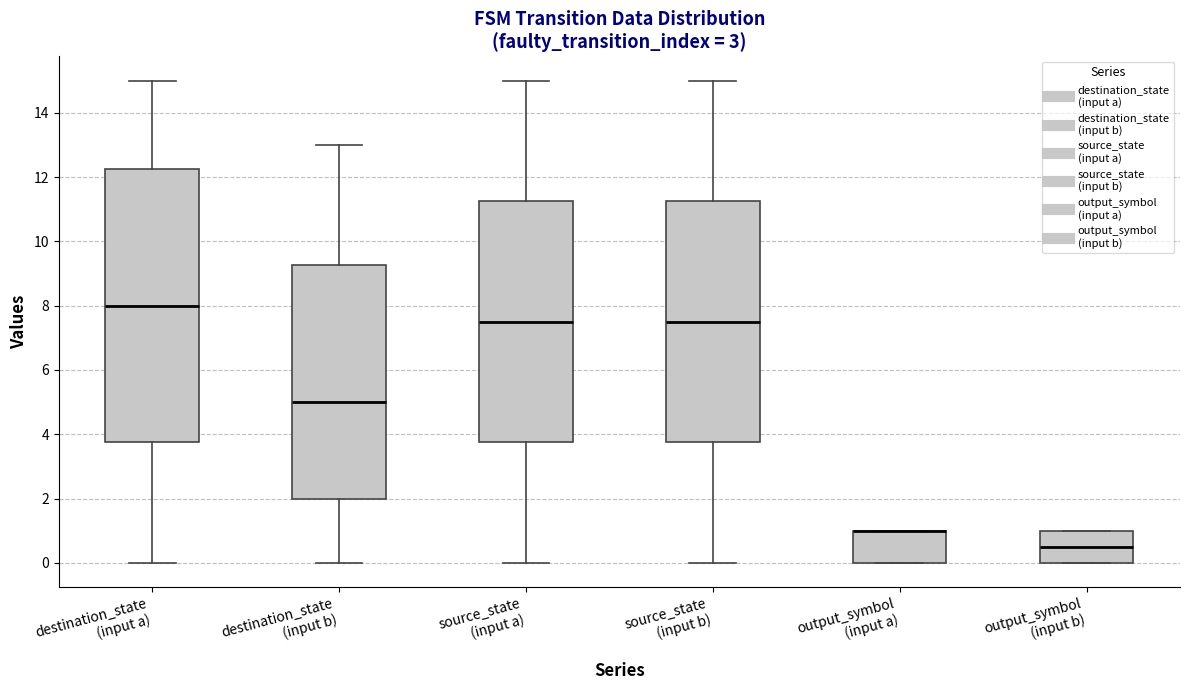

Comparing the boxes themselves (not the whiskers), which one is the tallest?

destination_state (input a)